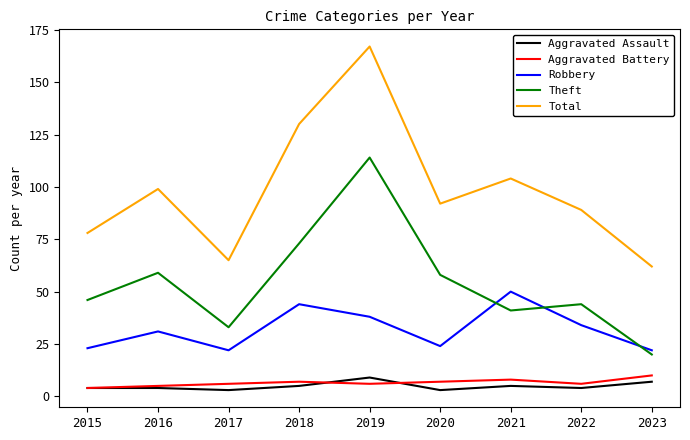

What are all the series names shown in the legend?

Aggravated Assault, Aggravated Battery, Robbery, Theft, Total